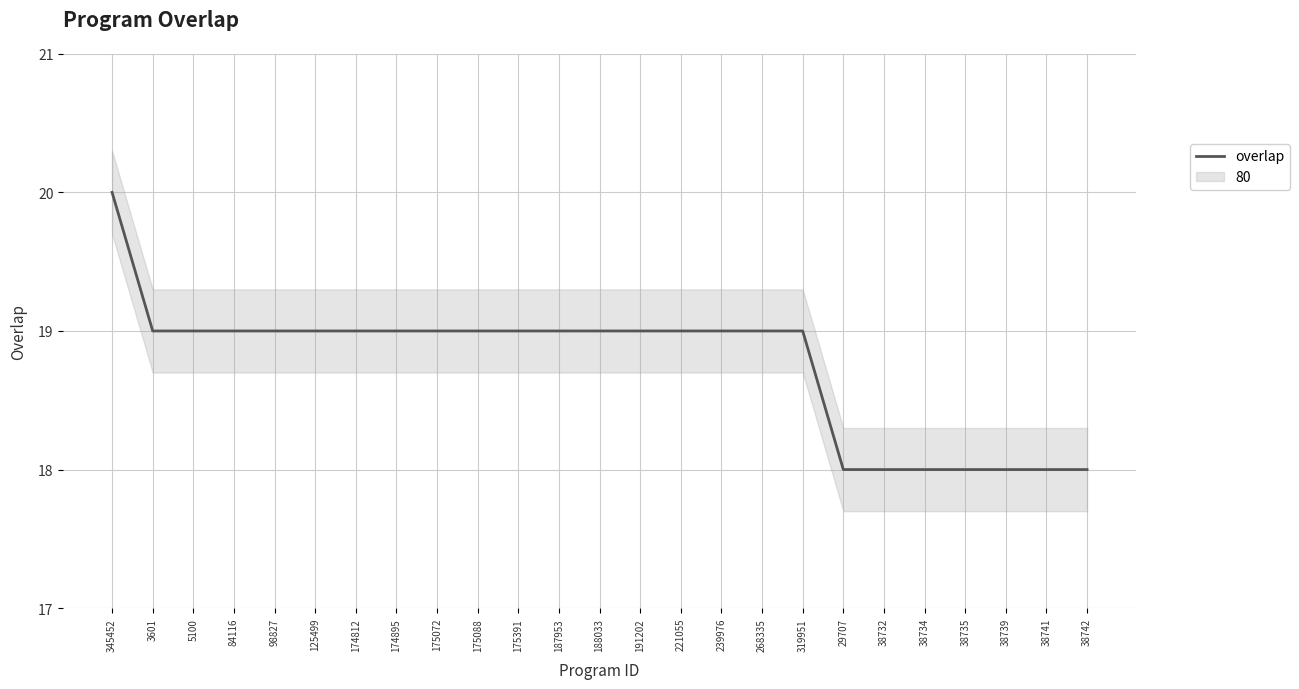

The value at 319951 is 9. True or false?

False